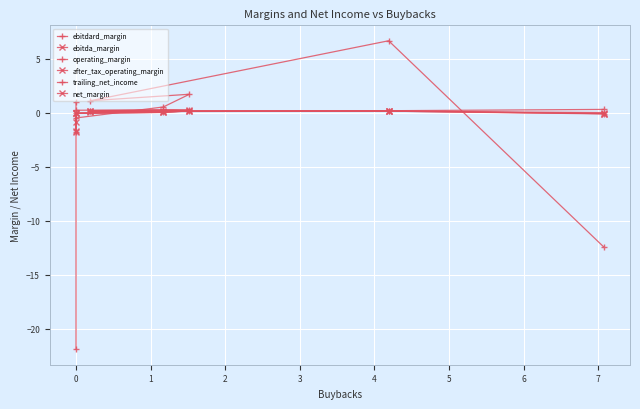

Reading left to right, list all the values displayed in this chart.

ebitdard_margin: 0.3	0.2	0.2	0.2	0.3	0.2	1.0
ebitda_margin: 0.0	0.1	0.1	0.2	0.1	-0.0	-0.9
operating_margin: -0.1	0.2	0.1	0.2	0.0	-0.1	-1.8
after_tax_operating_margin: -0.1	0.1	0.1	0.2	0.0	-0.1	-1.8
trailing_net_income: -12.4	6.7	1.1	1.7	0.5	-0.5	-21.9
net_margin: -0.1	0.1	0.1	0.1	0.0	-0.1	-1.7